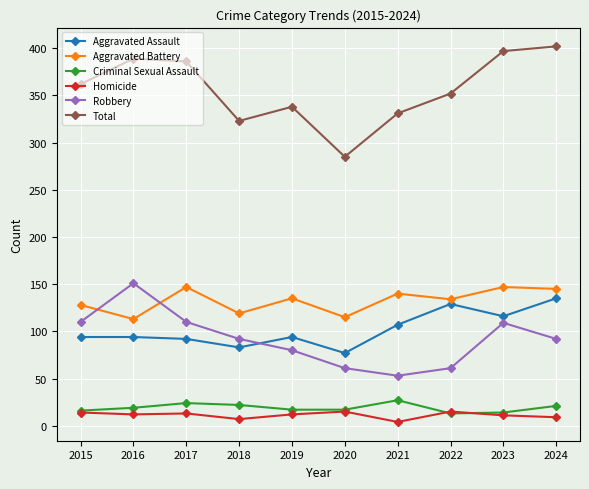

Which series changed the most between 2020 and 2021?

Total